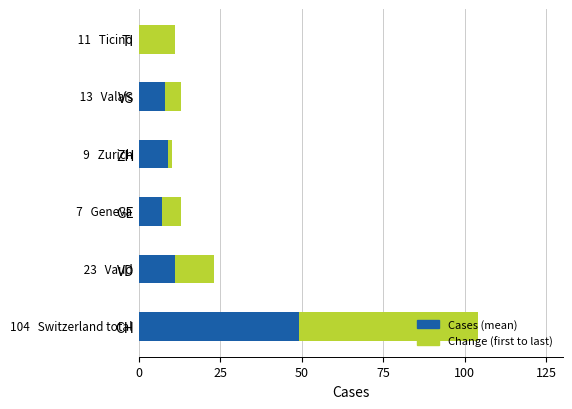

Which has a higher value, ZH or TI?

TI